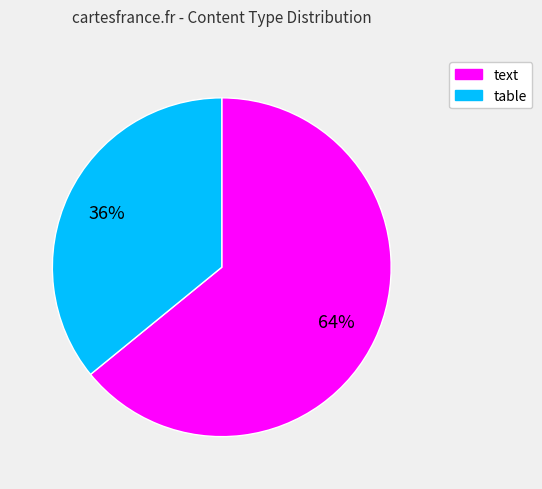

Approximately how many times larger is the value at text compared to table?

1.8